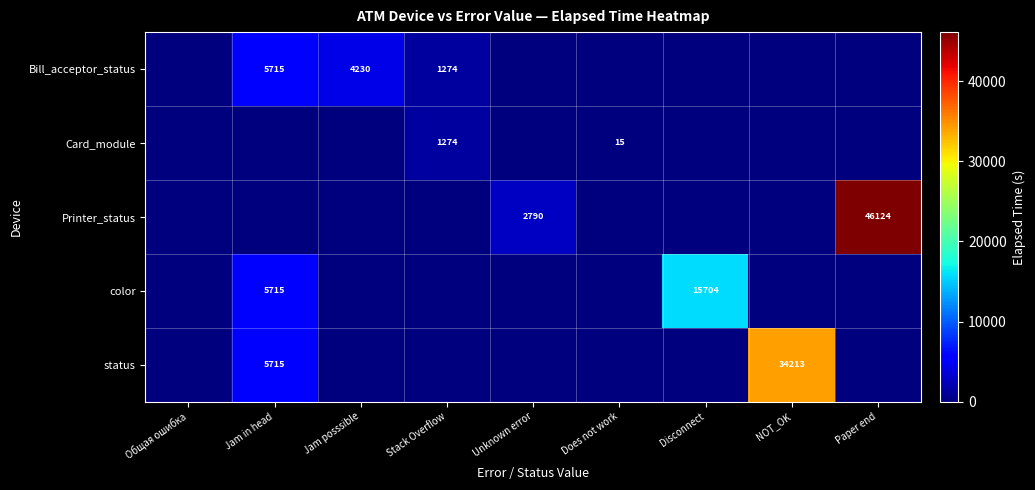

Is the value of Card_module at Does not work greater than the value of status at Jam in head?

No